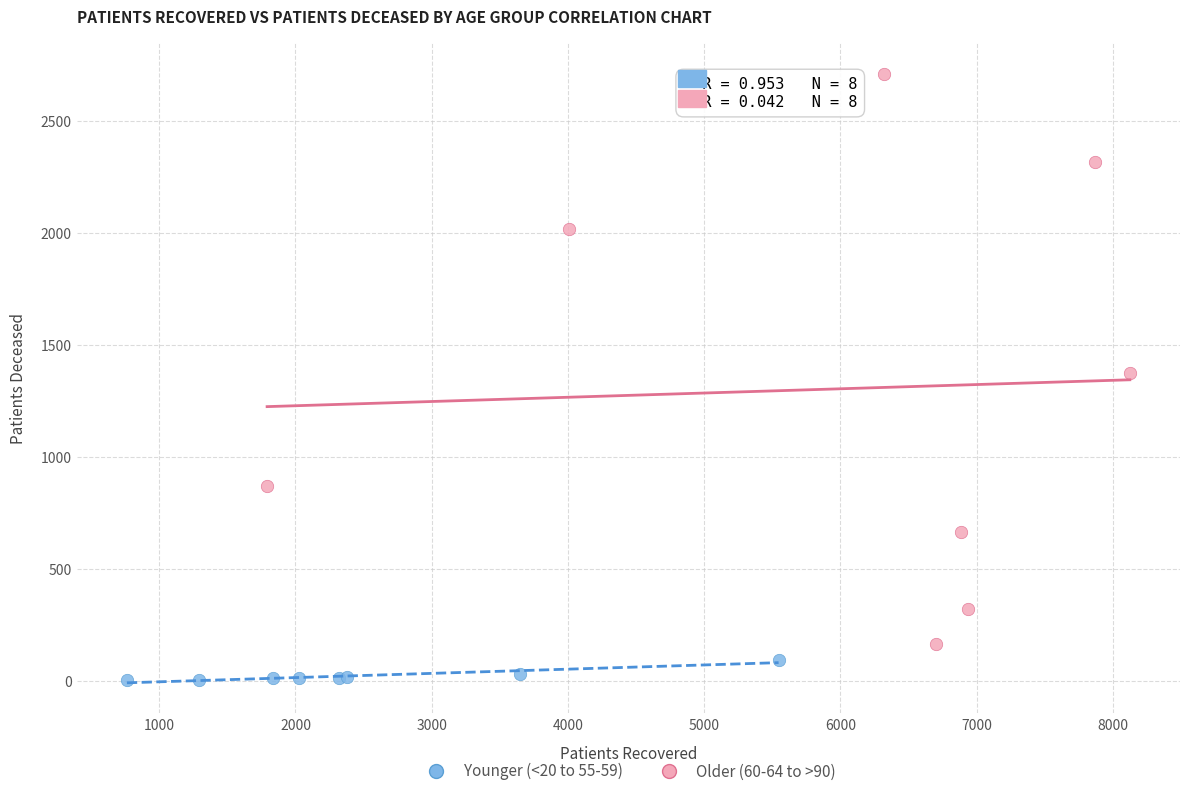

Which series reaches the minimum Y coordinate?

Younger (<20 to 55-59)